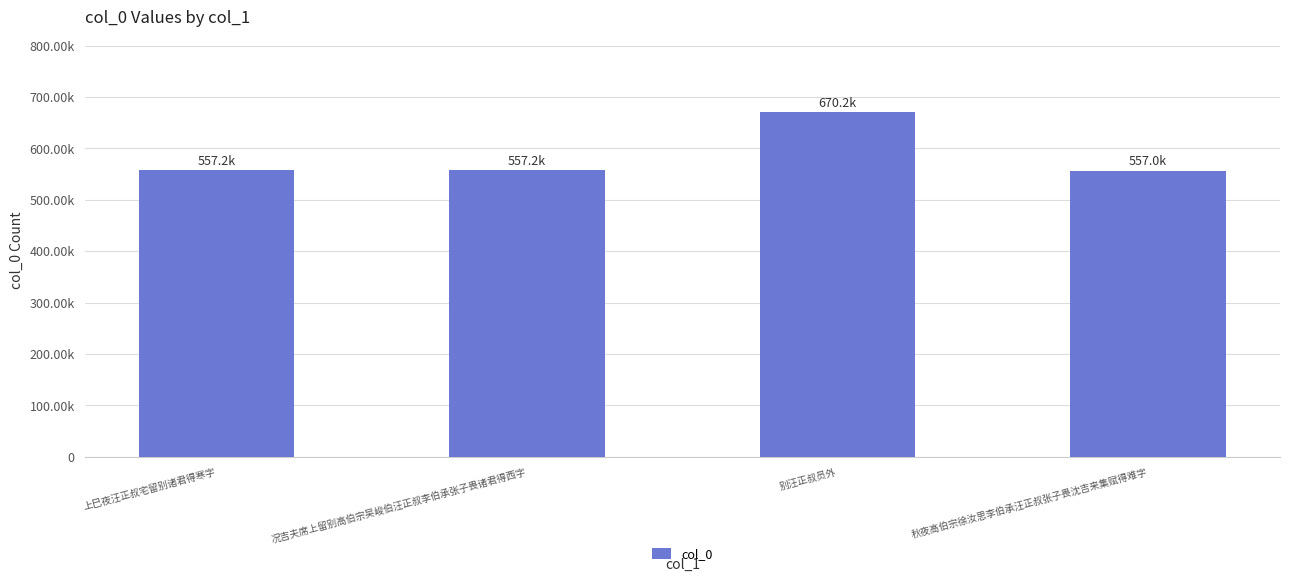

Are the bars horizontal?

No